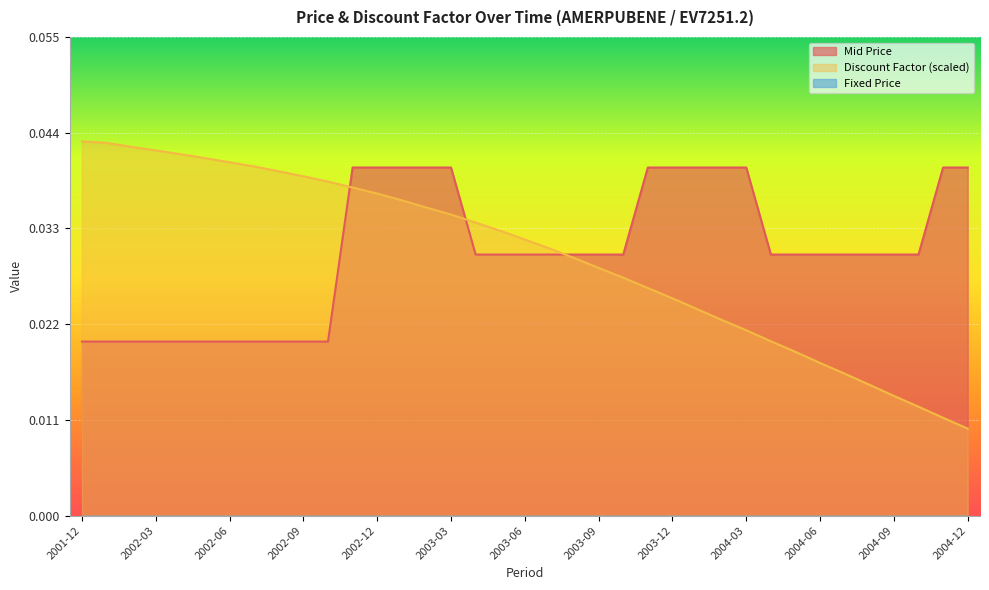

True or false: Mid Price has more than 0 interior local peaks.

False